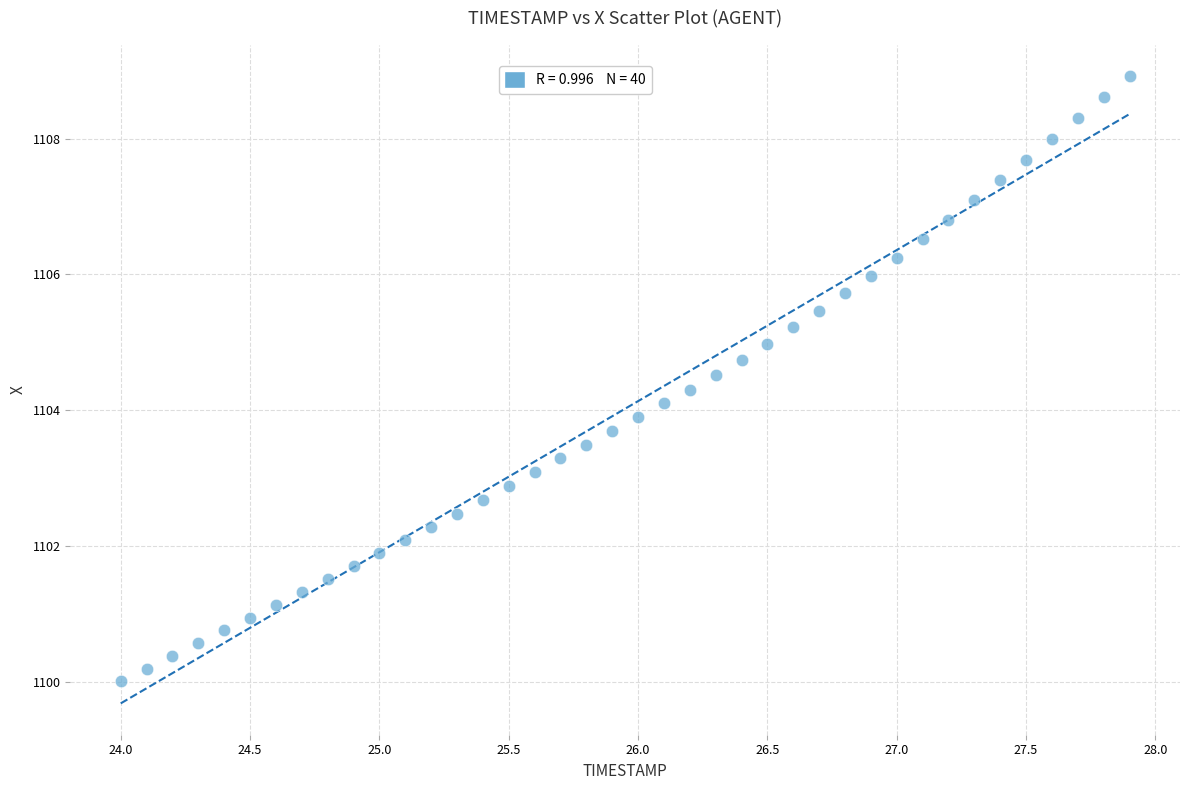

What is the range of X values (max minus min)?

3.9